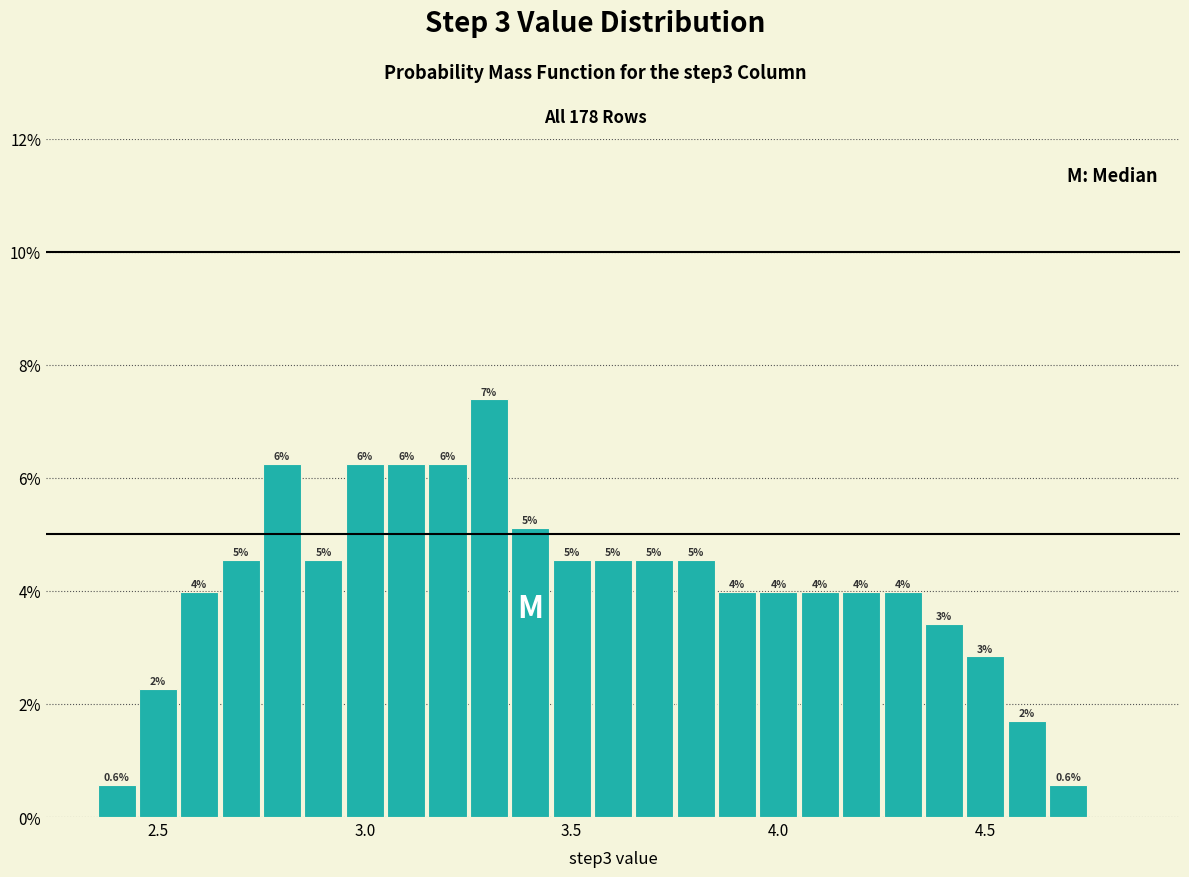

Around what value on the x-axis is the tallest bar? Give the approximate position of its centre, as read against the axis.

3.30